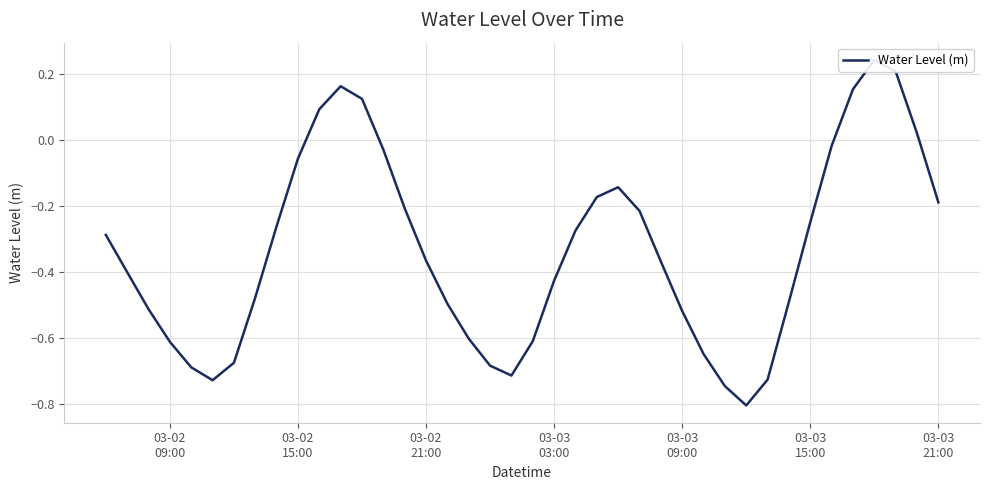

What is the value of the 25th point from the left?

-0.1